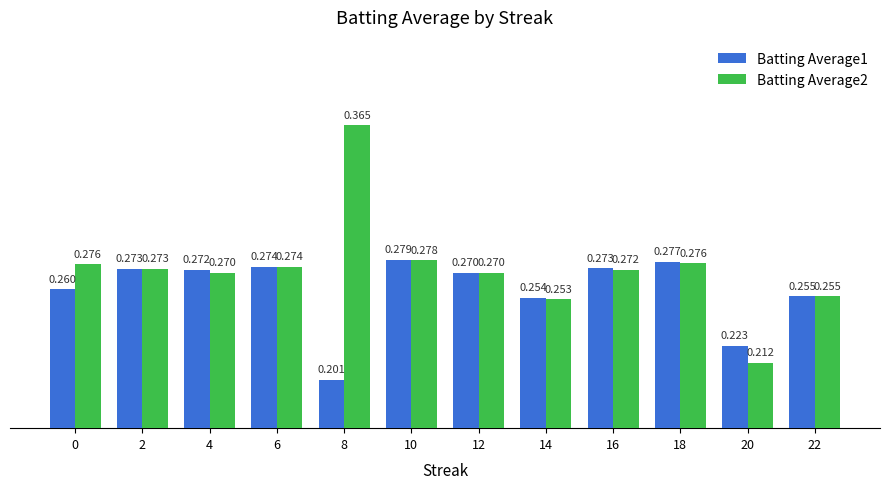

At which label is Batting Average2 closest to 0?

20